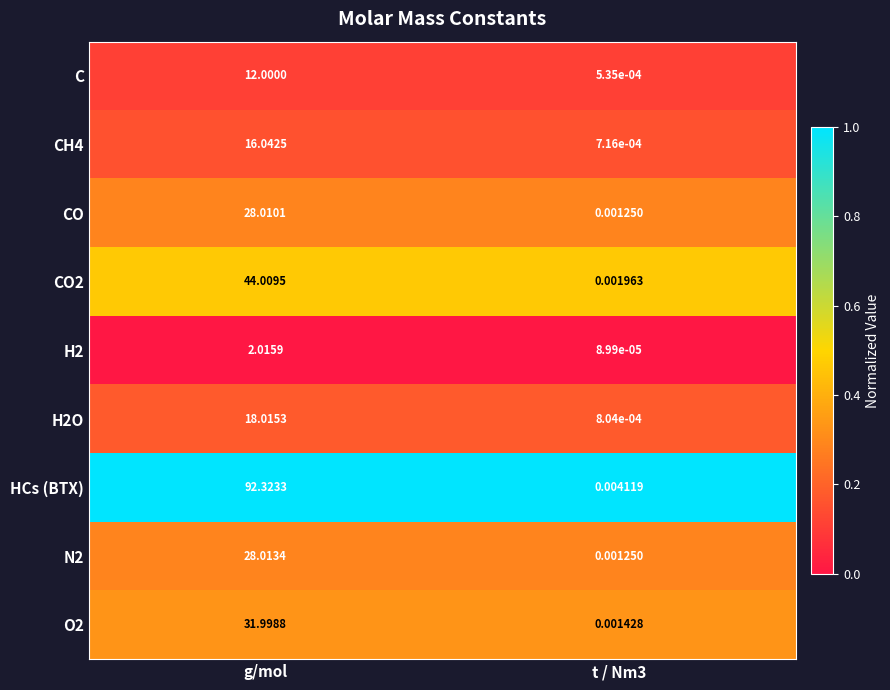

What is the difference between the highest and lowest values at g/mol?

90.3